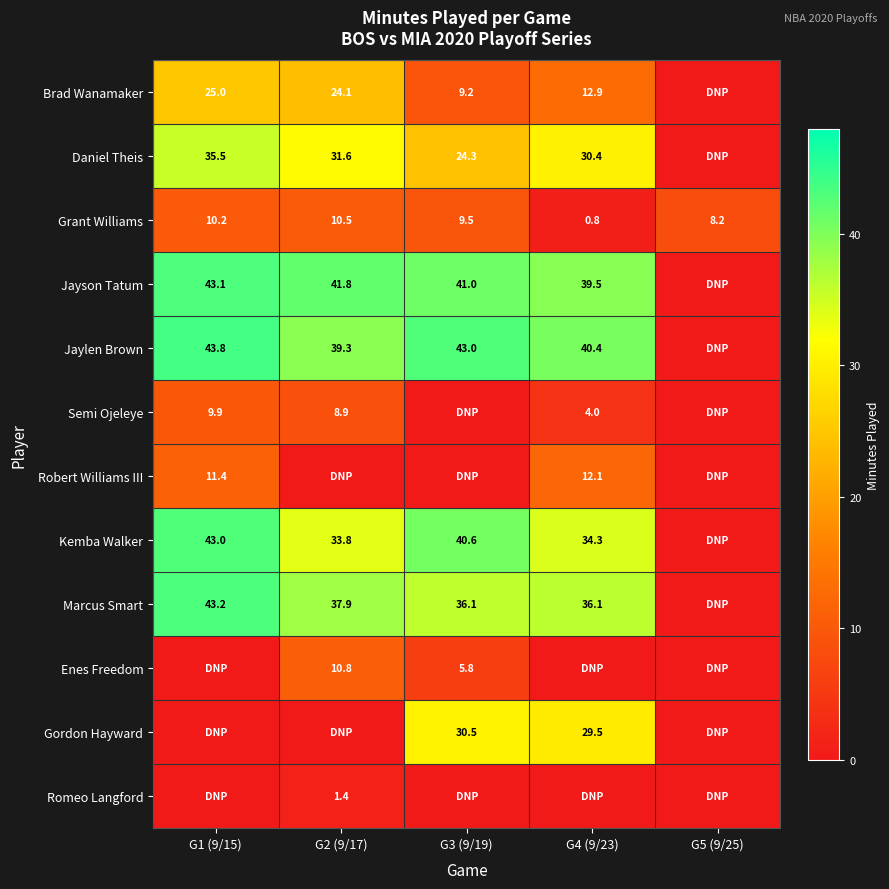

What is the difference between the Marcus Smart values at G3 (9/19) and G2 (9/17)?

1.8